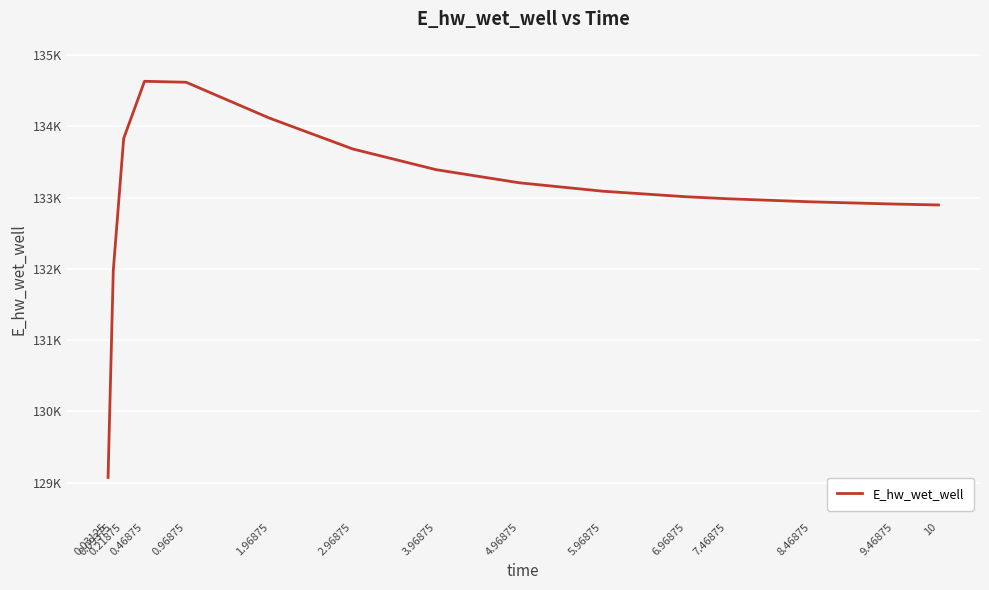

Is this an area chart (filled region under the line)?

No